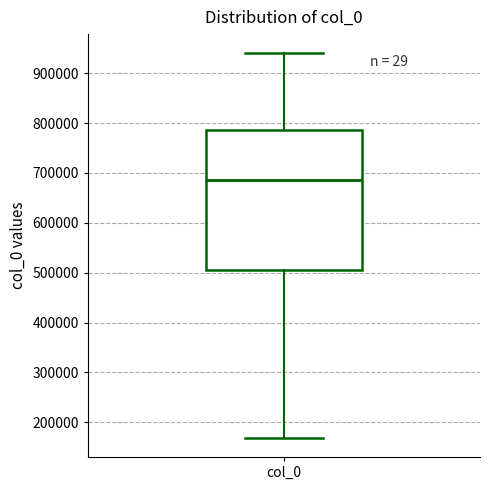

Where does the upper whisker of the box for col_0 end on the y-axis? The values are not printed on the chart, so give them approximately, as read against the axis.

940000